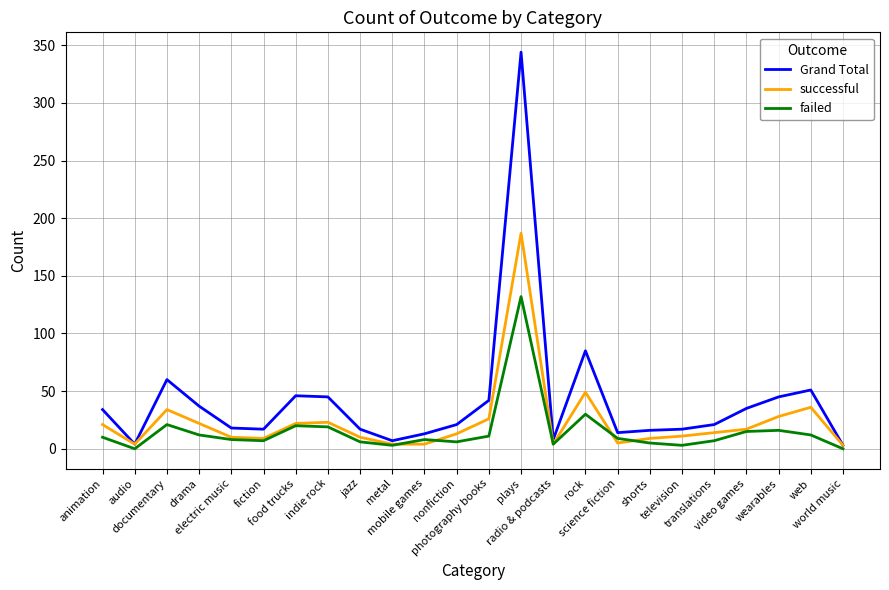

Which series has the largest range (max minus min)?

Grand Total